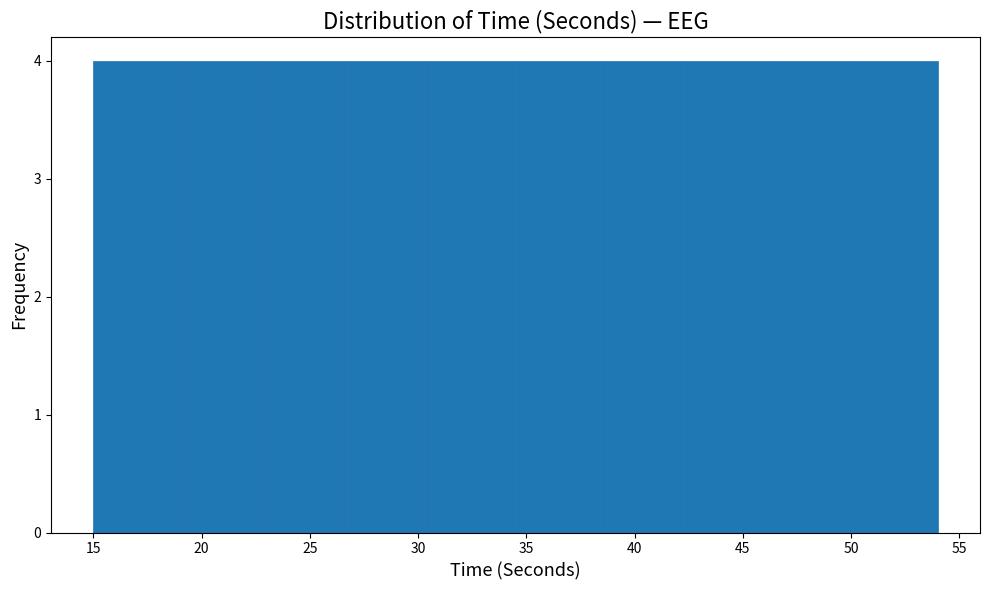

Reading left to right, list every bar in this chart as the range it spans on the x-axis followed by its height. Neither the bar edges nor the heights are printed on the chart, so give them approximately, as read against the axes.

15.0 to 18.9: 4
18.9 to 22.8: 4
22.8 to 26.7: 4
26.7 to 30.6: 4
30.6 to 34.5: 4
34.5 to 38.4: 4
38.4 to 42.3: 4
42.3 to 46.2: 4
46.2 to 50.1: 4
50.1 to 54.0: 4